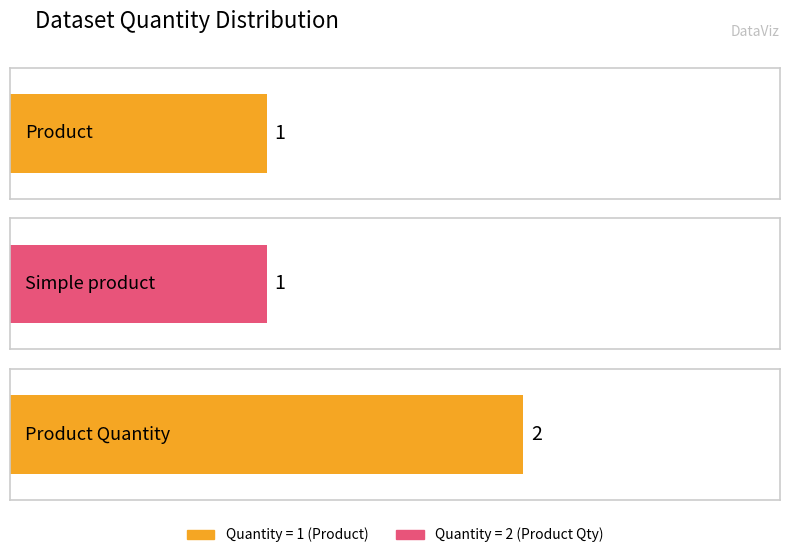

Which category has the lowest value across all series?

Product